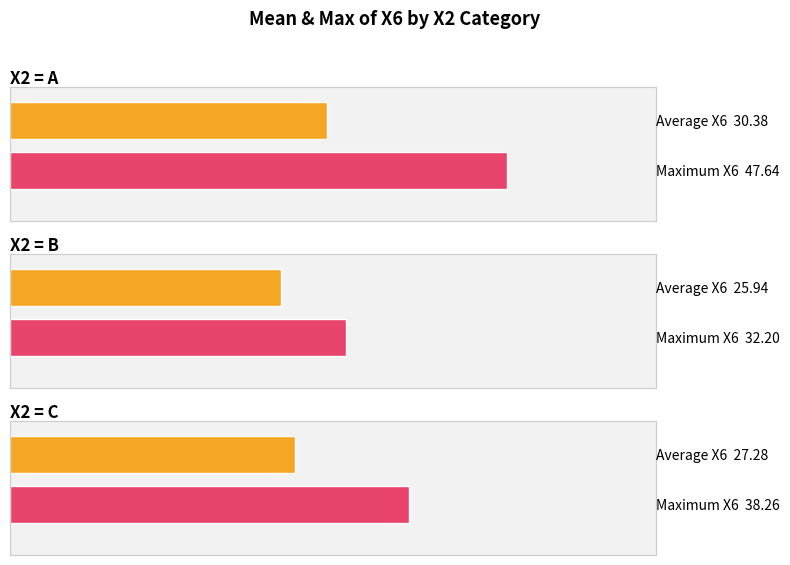

At which label is Maximum utilization closest to 39?

C